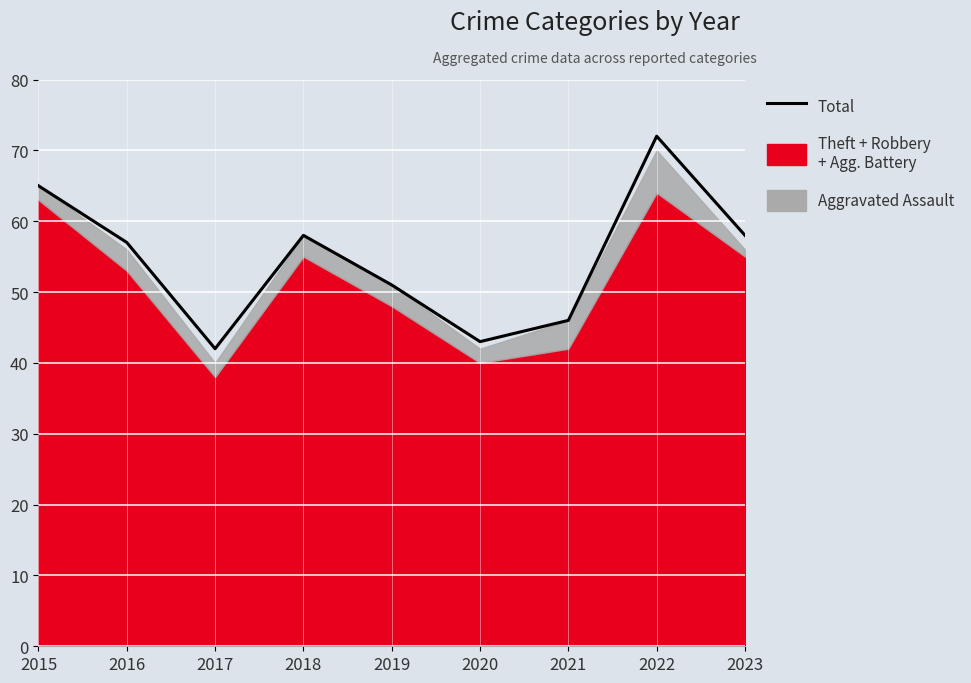

Is it true that the value at 2015 is 65?

True